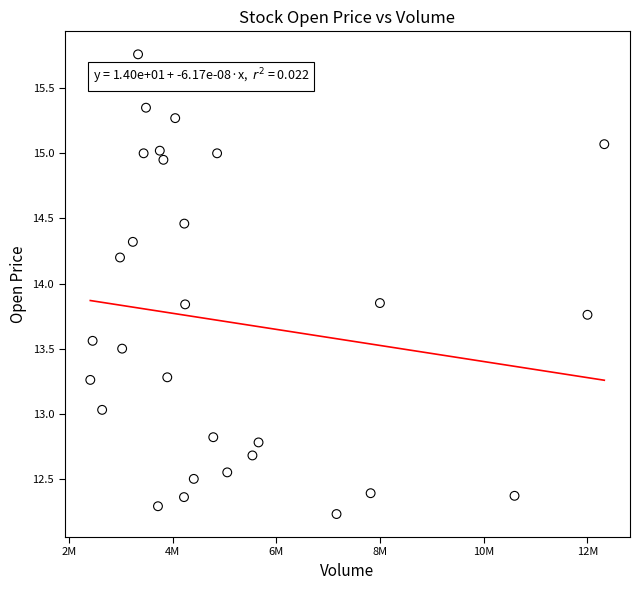

What is the range of Y values (max minus min)?

3.5